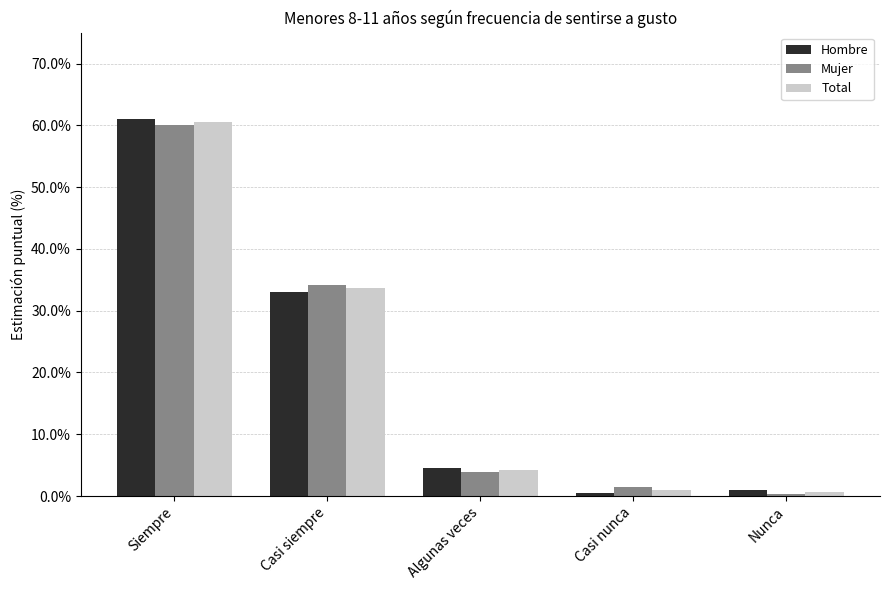

Between Algunas veces and Casi nunca, which series saw the biggest shift?

Hombre